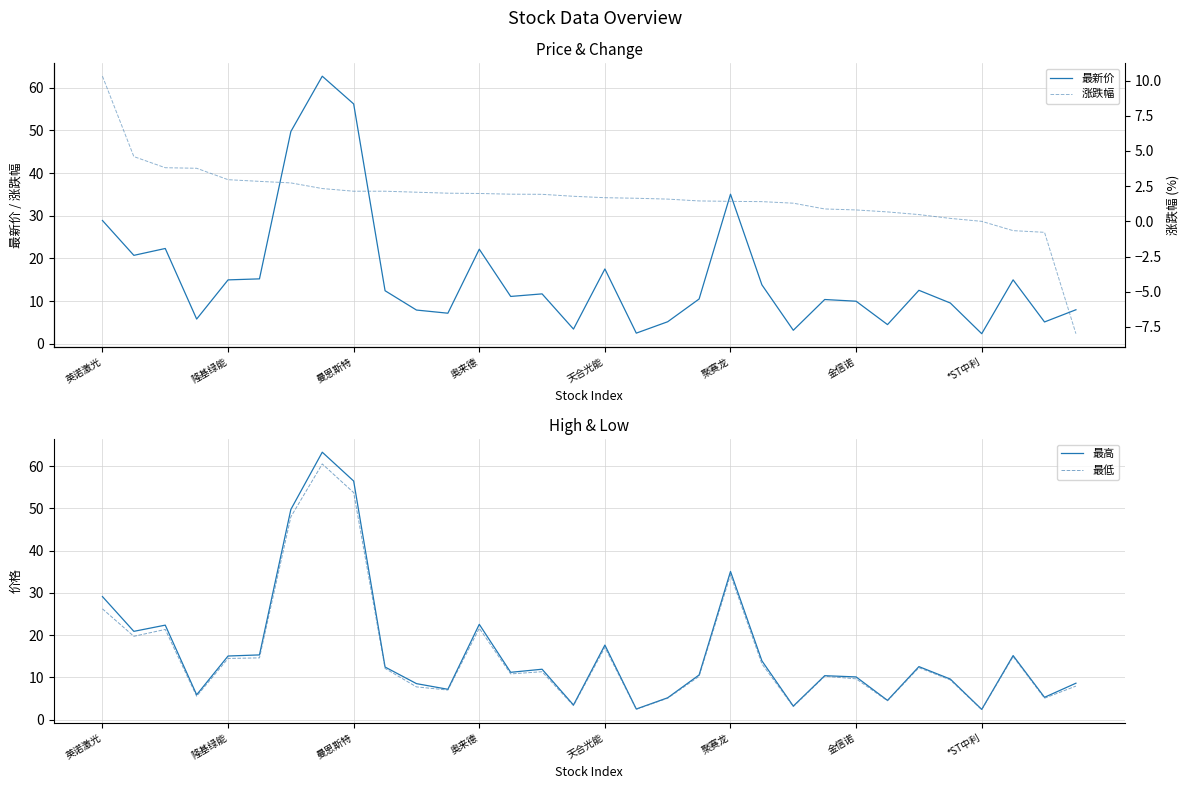

What is the minimum value shown in the chart?

-8.0